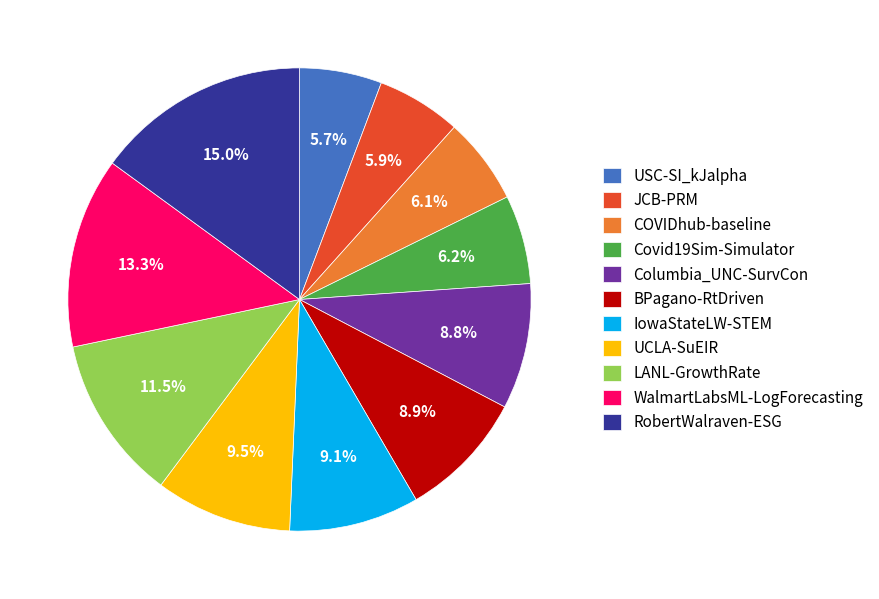

How many slices are in this pie chart?

11